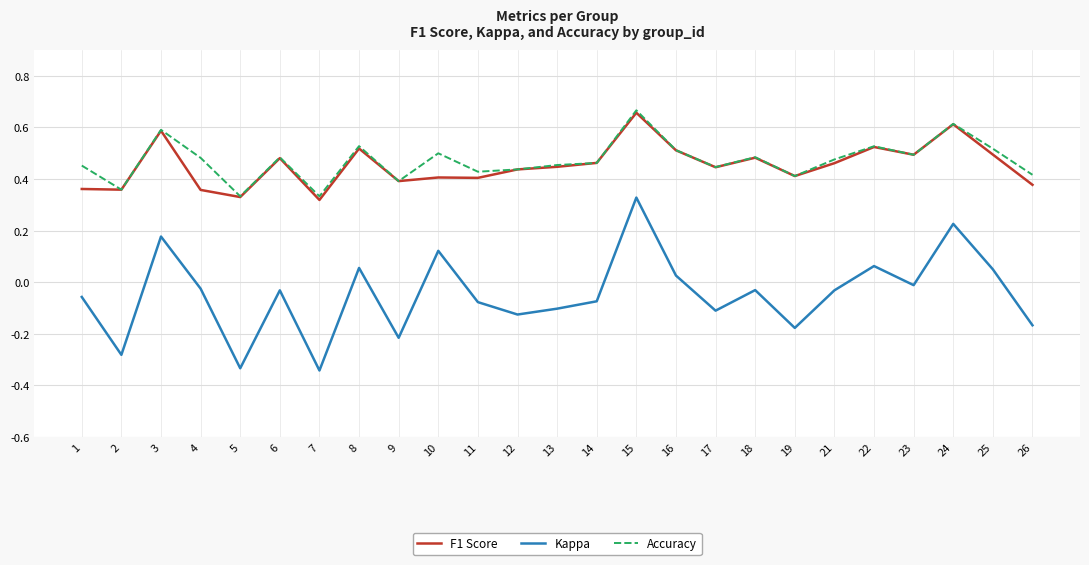

Which series has the largest range (max minus min)?

Kappa